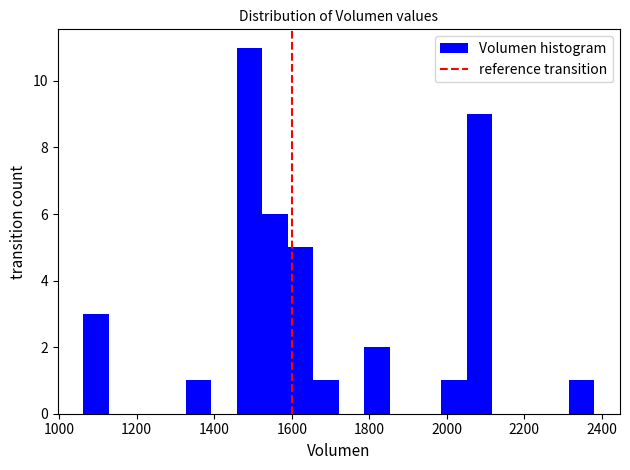

Read against the x-axis, roughly where is the centre of the tallest bar?

1500